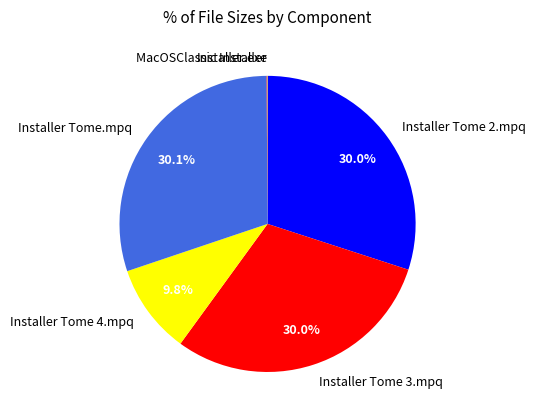

To the nearest percent, what portion does Installer Tome 4.mpq represent?

10%